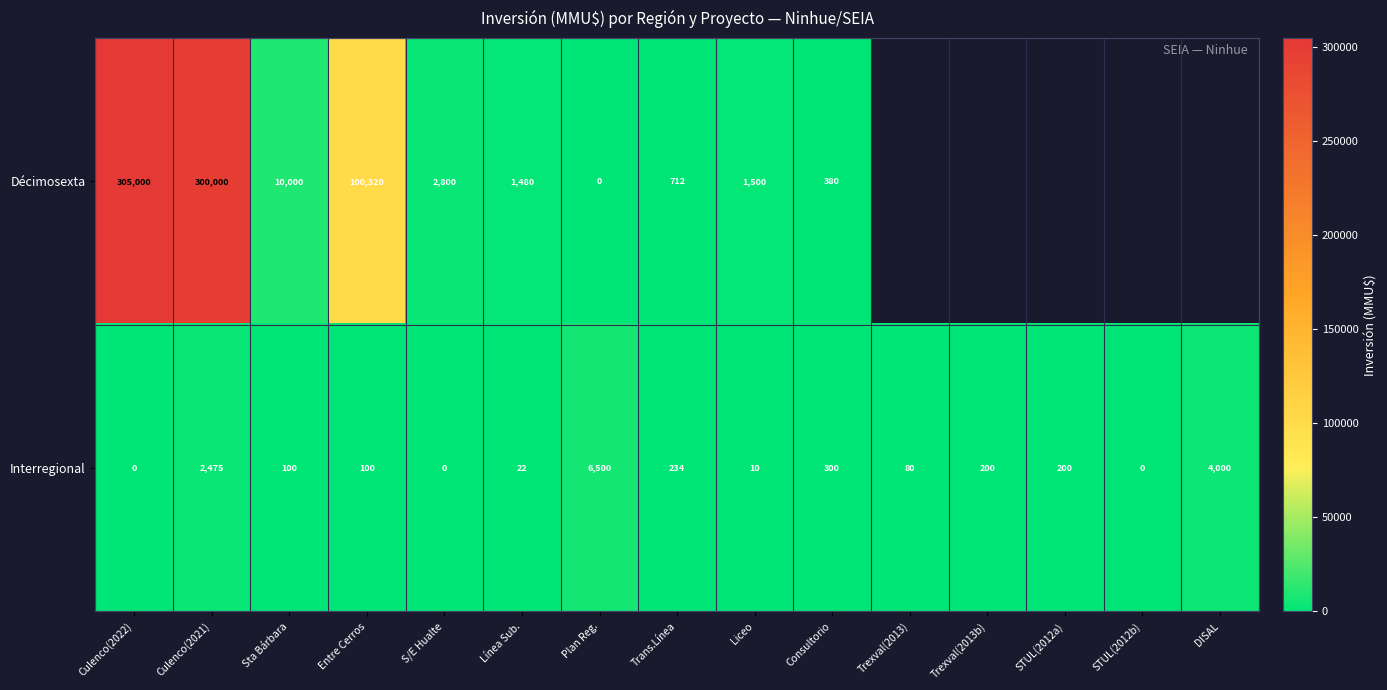

The value of Interregional at Culenco(2022) is 3810. True or false?

False